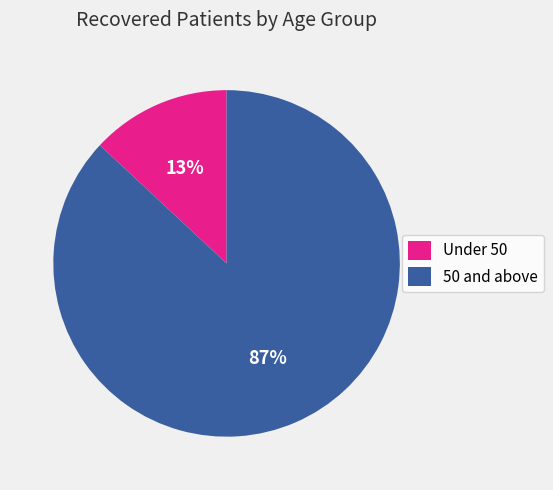

Which has a higher value, 50 and above or Under 50?

50 and above